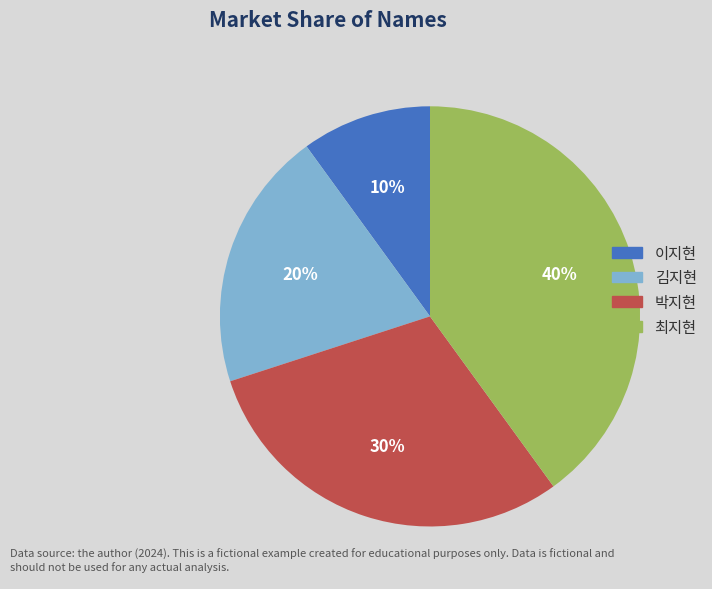

True or false: 최지현 accounts for 40% of the total.

True